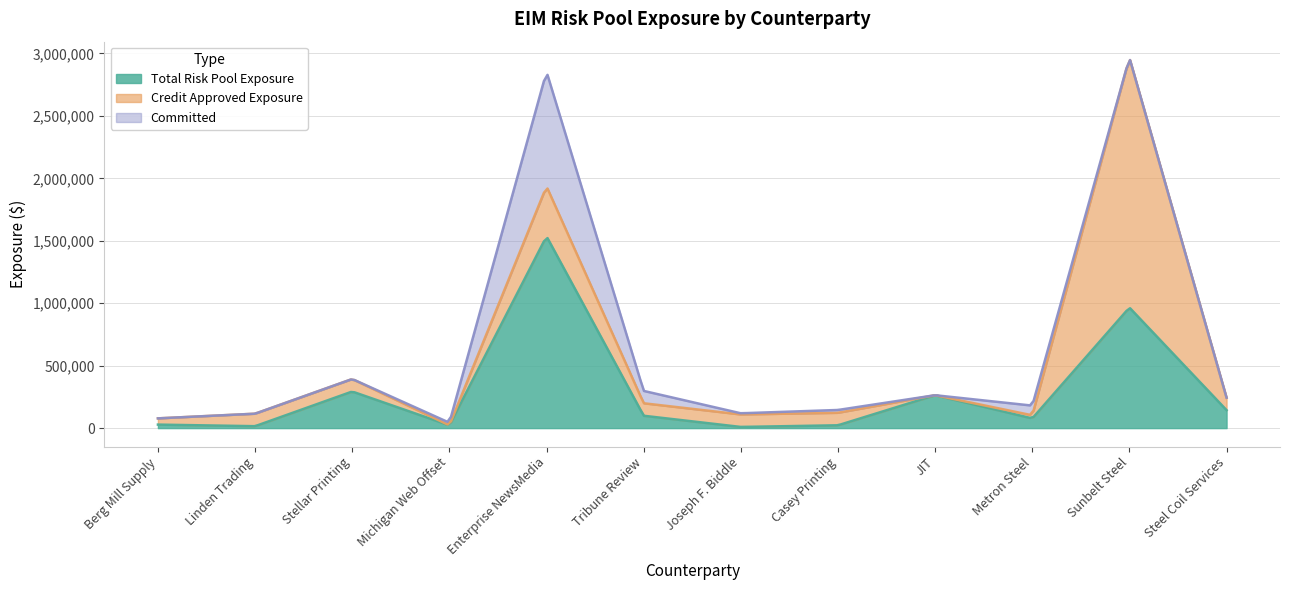

Between Sunbelt Steel and Steel Coil Services, which series saw the biggest shift?

Credit Approved Exposure